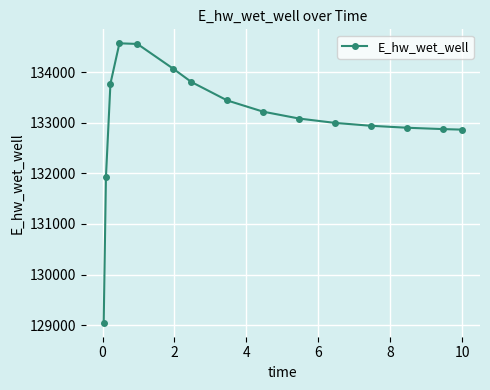

What is the greatest value displayed?

134569.6